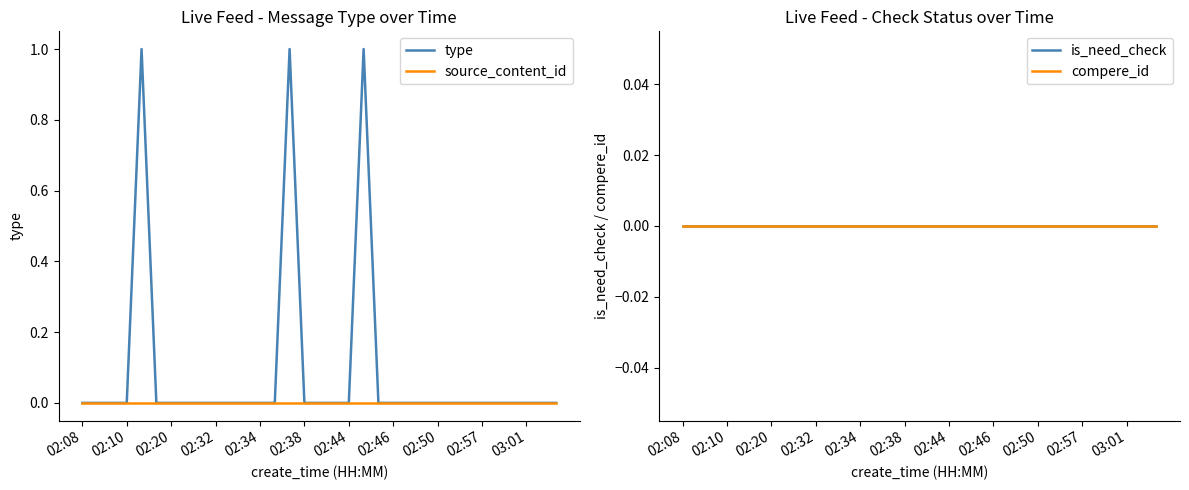

The value of type at 02:46 is 0. True or false?

True